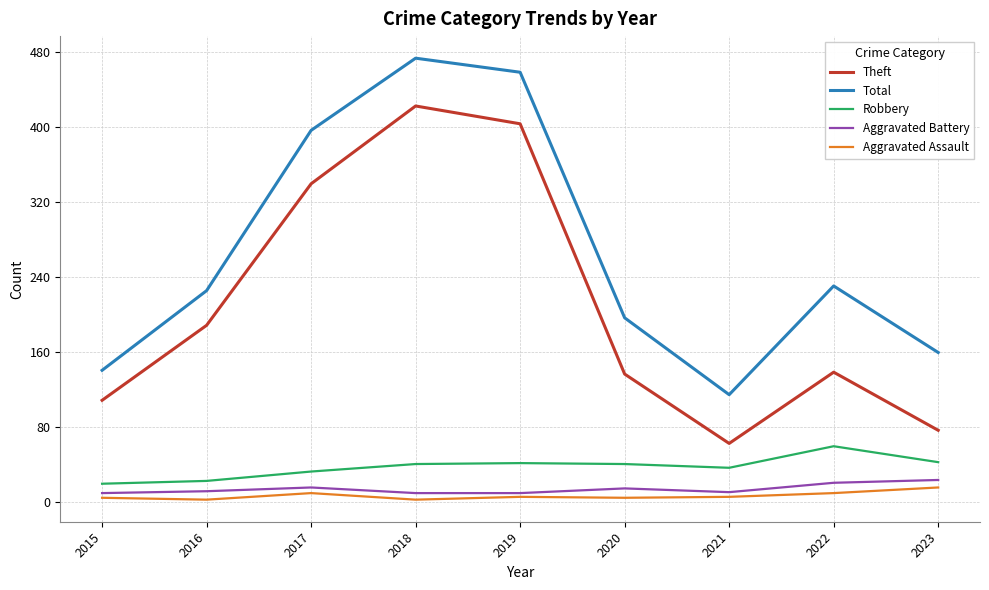

True or false: Robbery and Theft intersect in this chart.

False